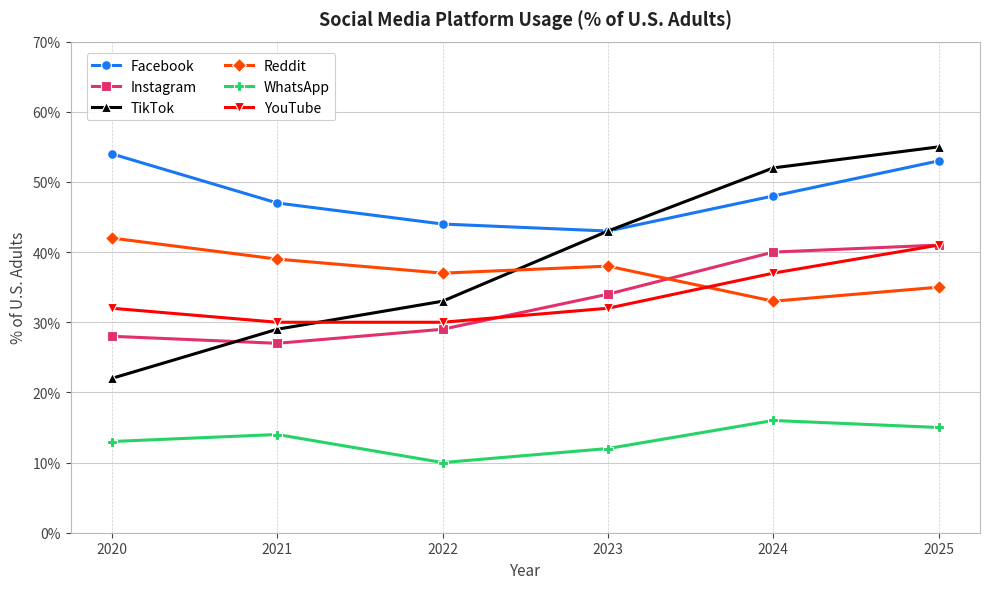

What is the total value across all series at 2022?

183